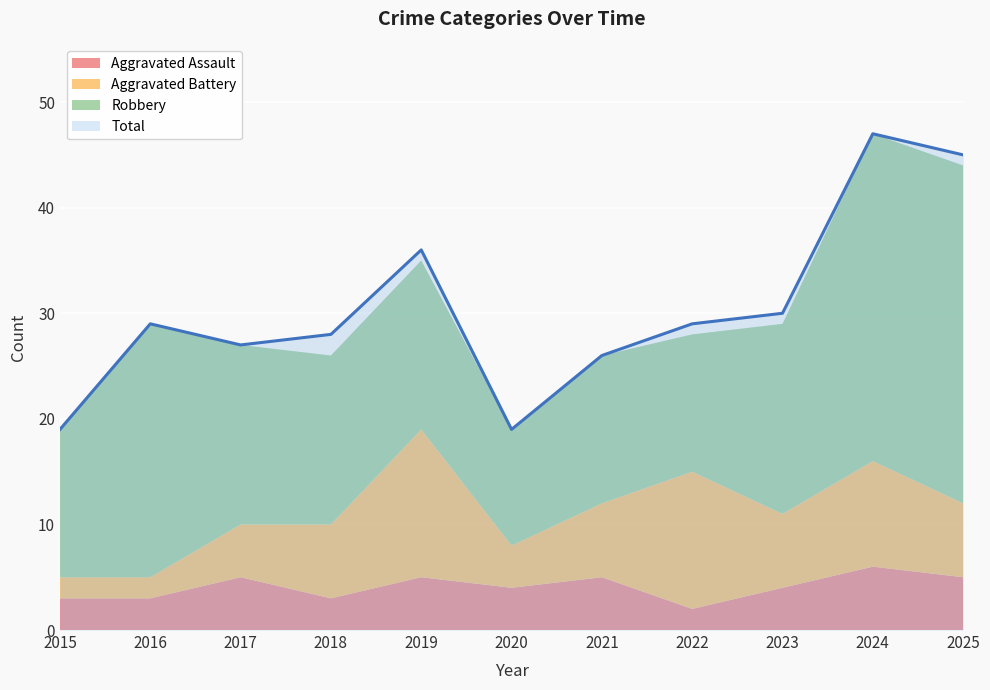

At which category does Aggravated Battery reach its first local peak?

2019